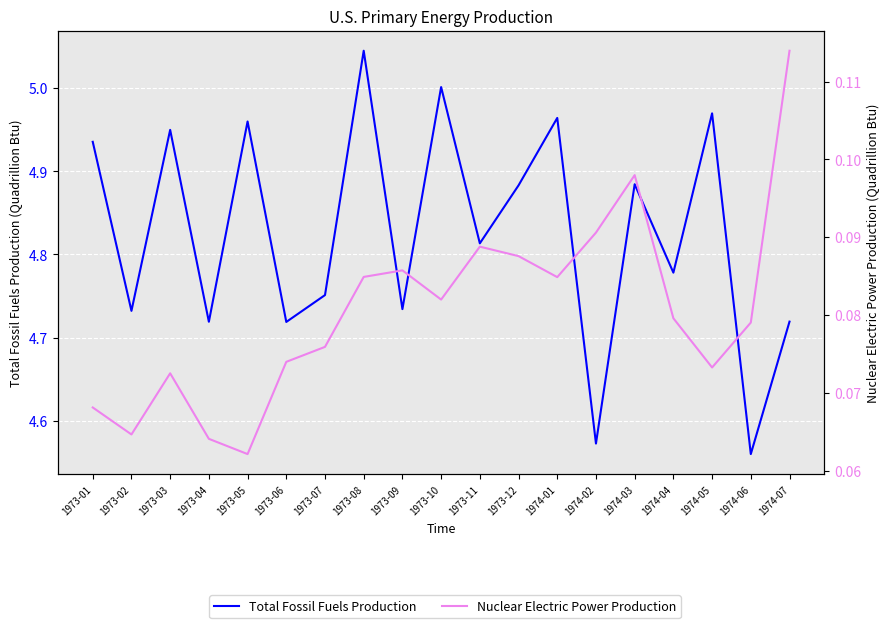

What is the label of the 2nd point from the right?

1974-06